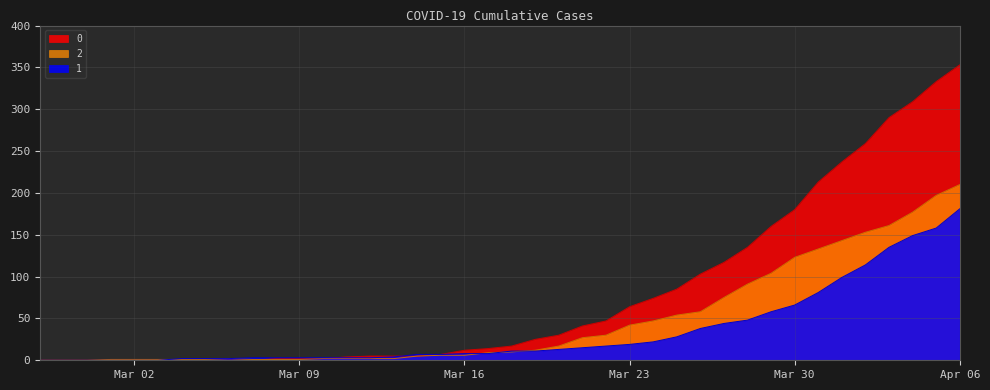

Reading left to right, list all the values displayed in this chart.

0: 0	0	0	0	0	0	0	0	0	0	2	2	2	4	5	5	5	7	12	14	17	25	30	41	47	64	74	85	103	117	135	160	180	213	237	259	290	309	333	353
1: 0	0	0	0	0	0	2	2	2	3	3	3	3	3	3	4	7	7	8	8	11	11	13	15	17	19	22	28	38	44	48	58	66	81	99	114	135	149	158	181
2: 0	0	0	1	1	1	1	1	2	1	1	1	2	2	2	2	5	6	6	9	10	12	17	27	30	42	47	54	58	75	91	104	123	133	143	153	161	177	197	210